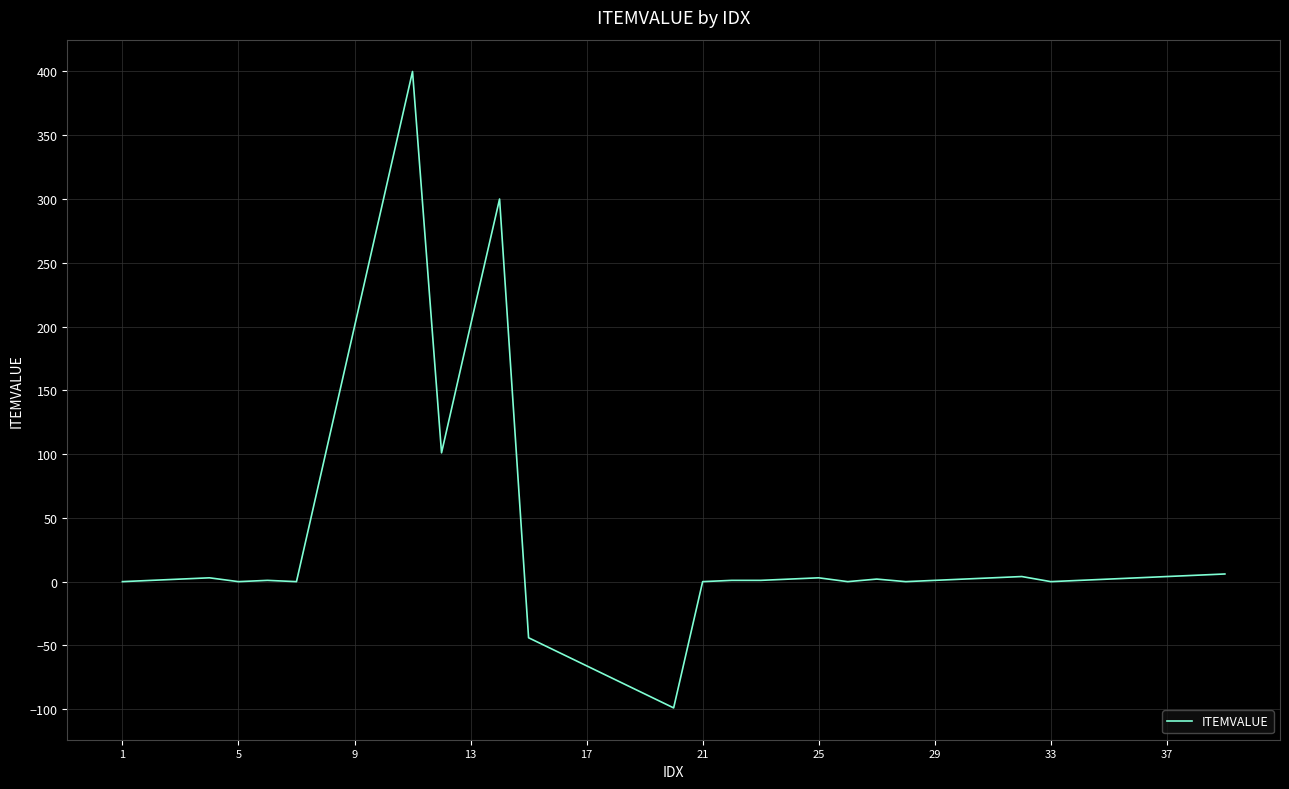

How many lines are shown in the chart?

1